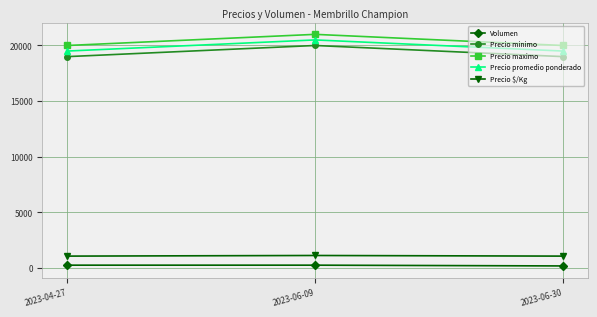

What is the maximum value for Precio $/Kg?

1139